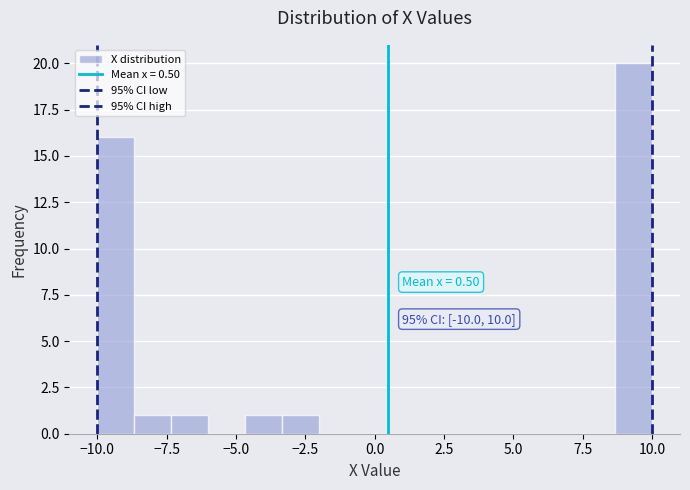

Around what value on the x-axis is the tallest bar? Give the approximate position of its centre, as read against the axis.

9.5